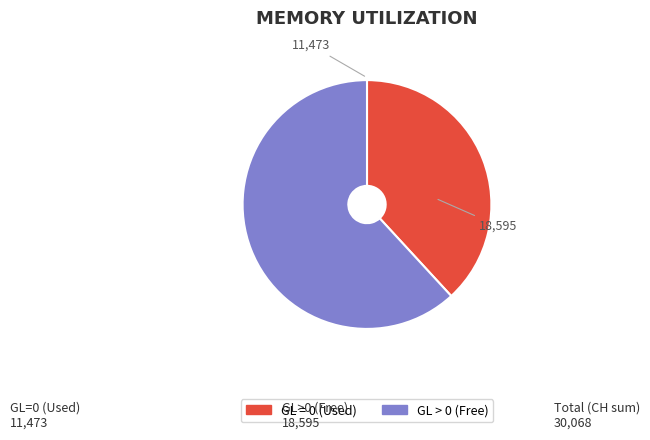

Is there a majority slice in this chart?

Yes